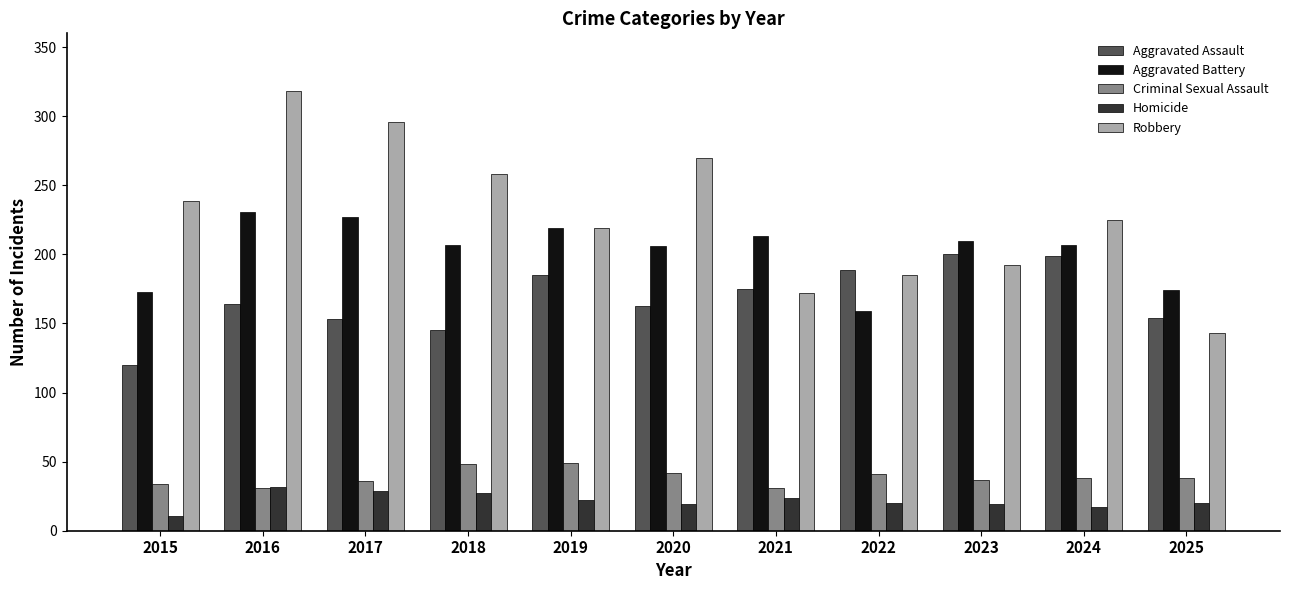

How many bars are there in total?

55